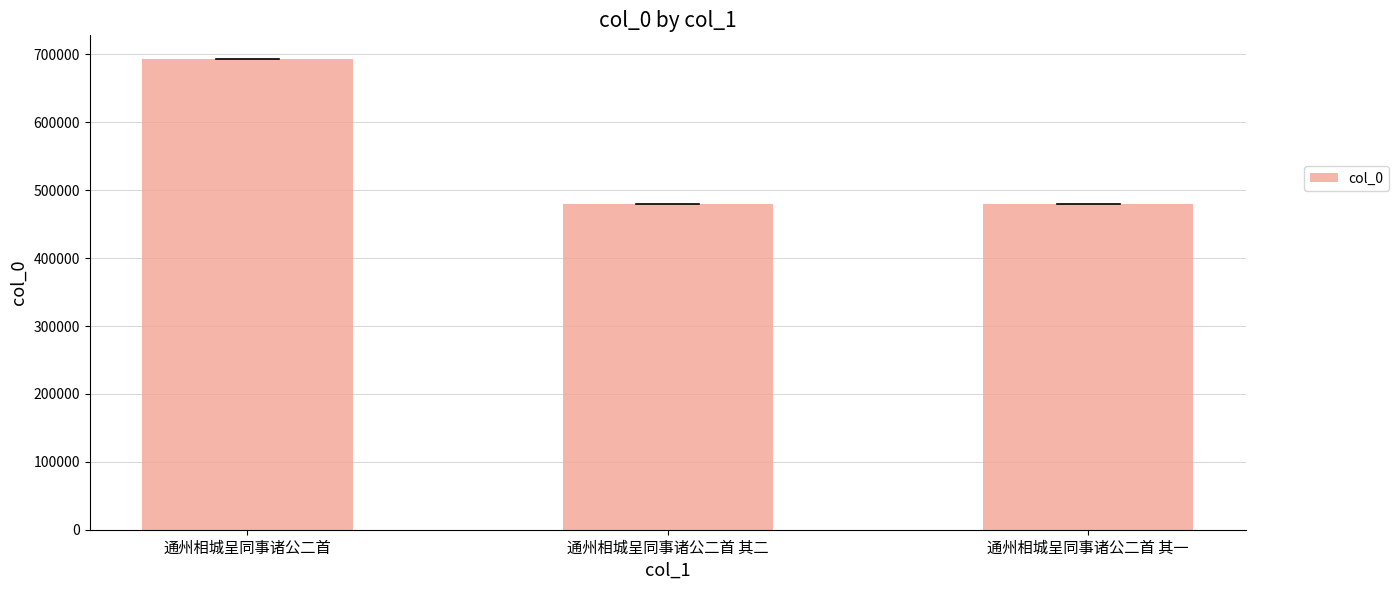

Read the value at 通州相城呈同事诸公二首, to the nearest 100.

693500